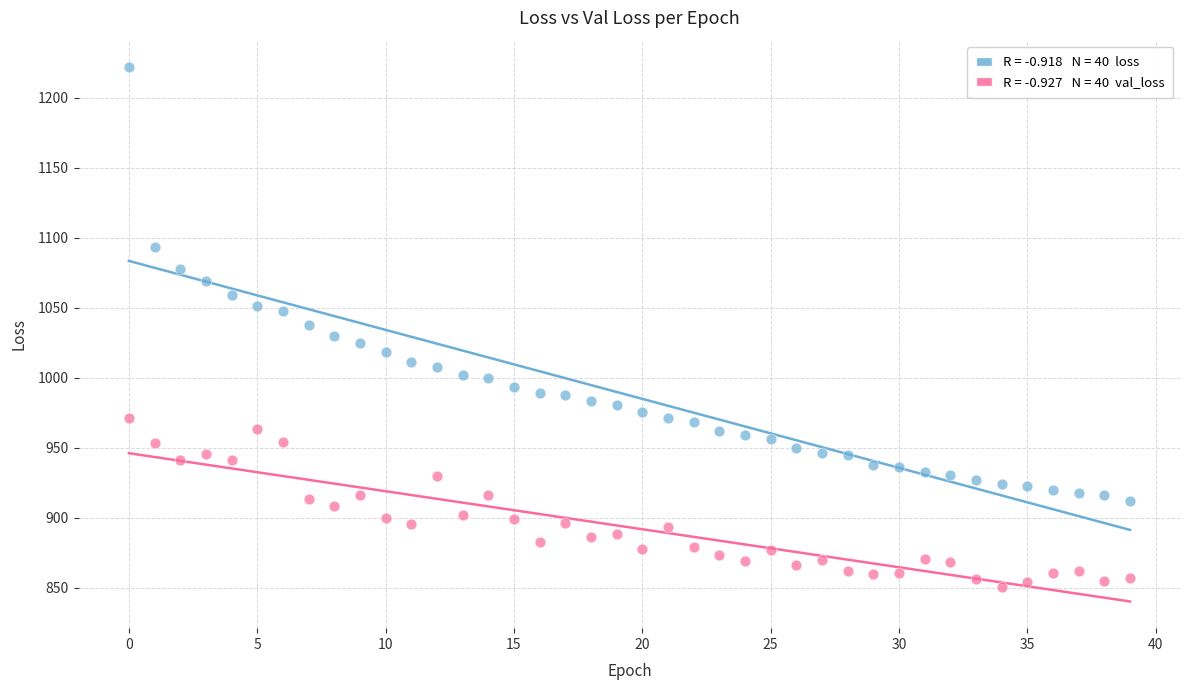

Across all data points, what is the range of Y values (max minus min)?

371.1